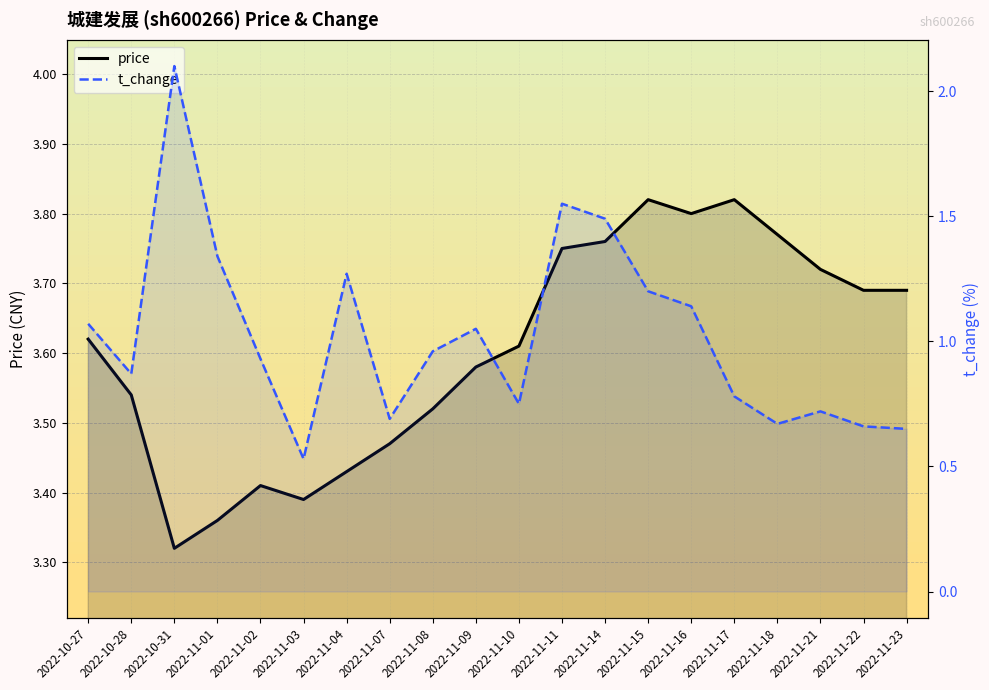

Read the price value at 2022-11-18.

3.8